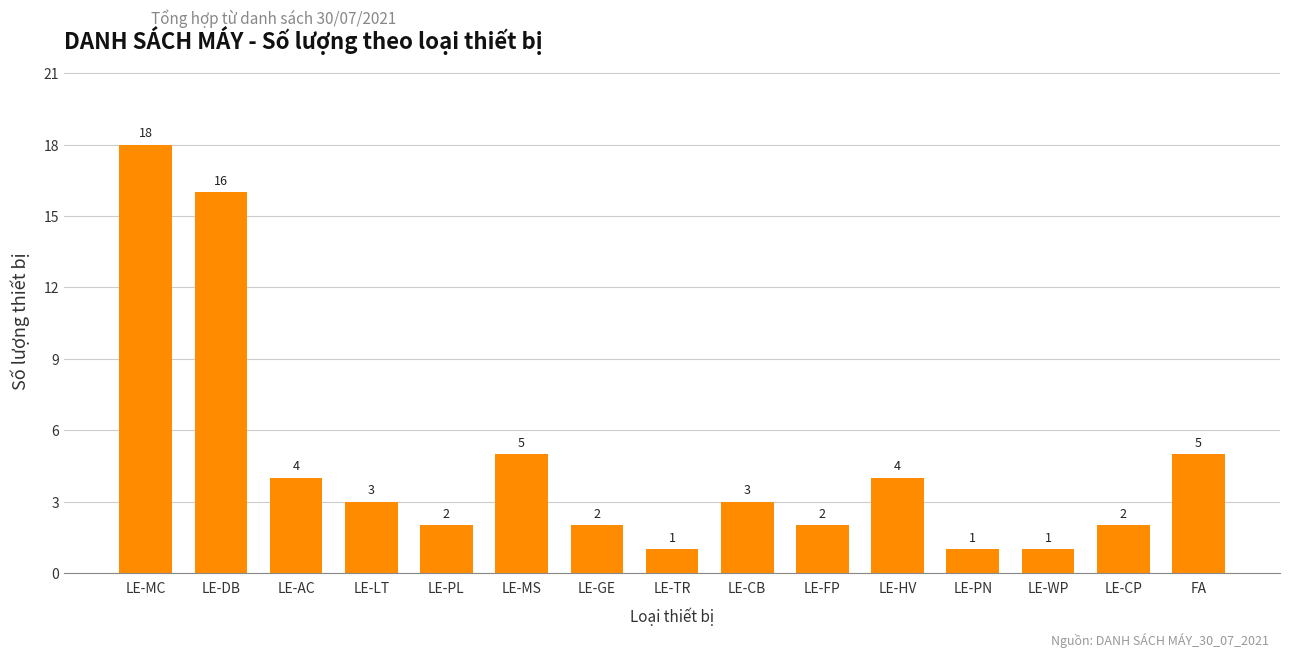

What is the sum of all values?

69